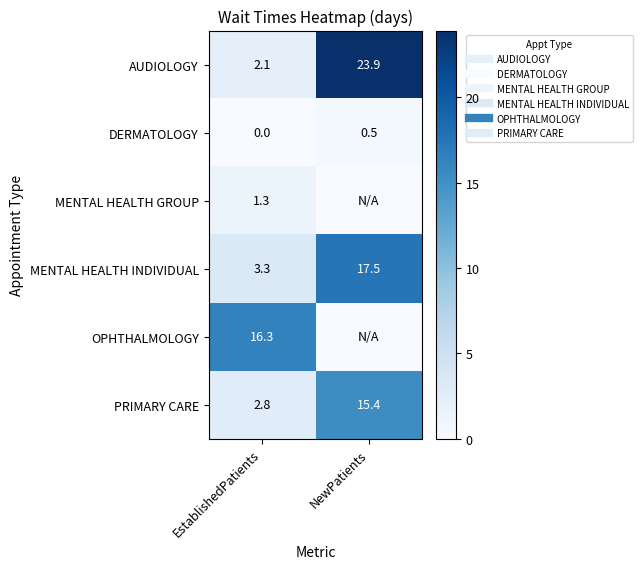

What is the total value across all series at NewPatients?

57.3